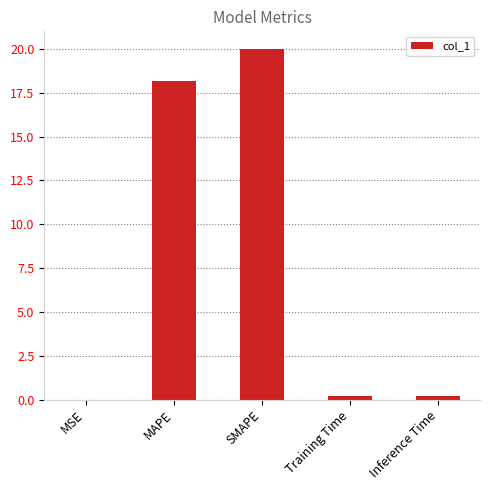

Are the bars horizontal?

No